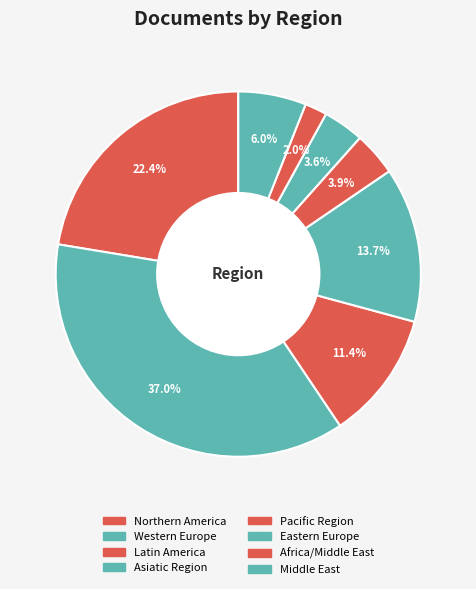

To the nearest percent, what percentage of the pie is Northern America?

22%